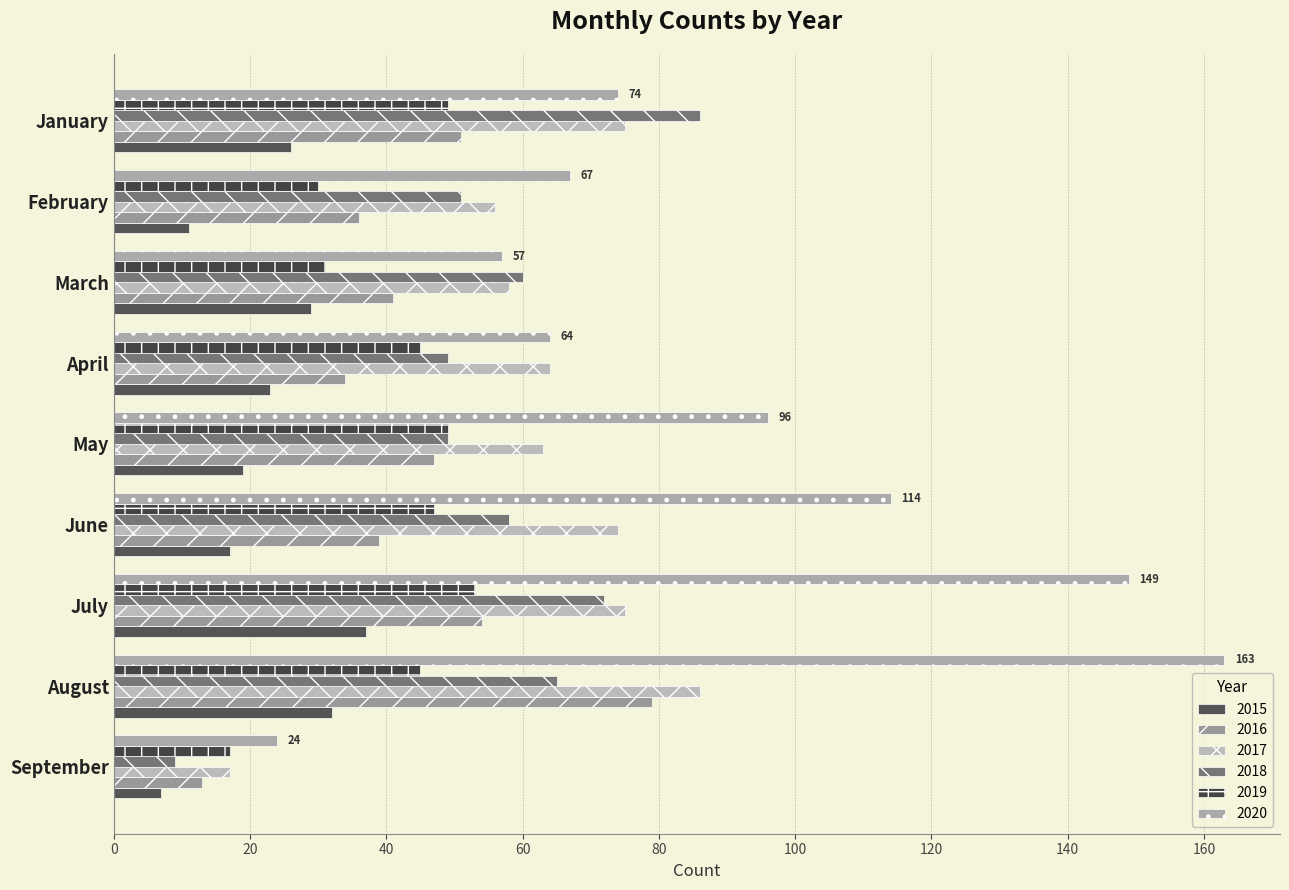

What is the value of the 2017 bar at the 8th from the left?

86